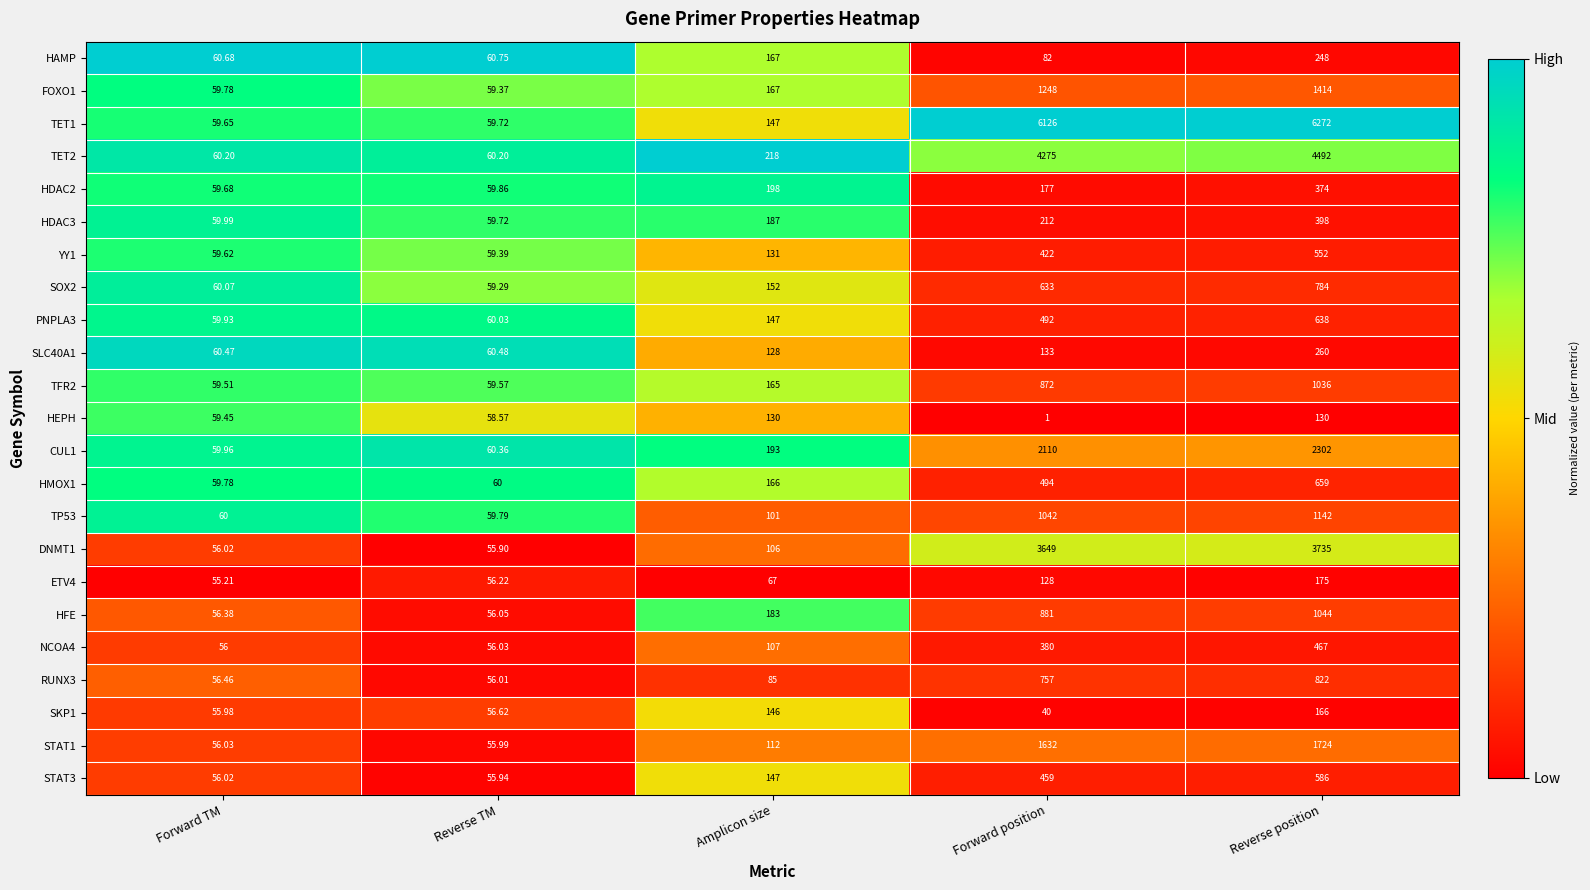

Is the value of SLC40A1 at Amplicon size greater than the value of YY1 at Reverse position?

No